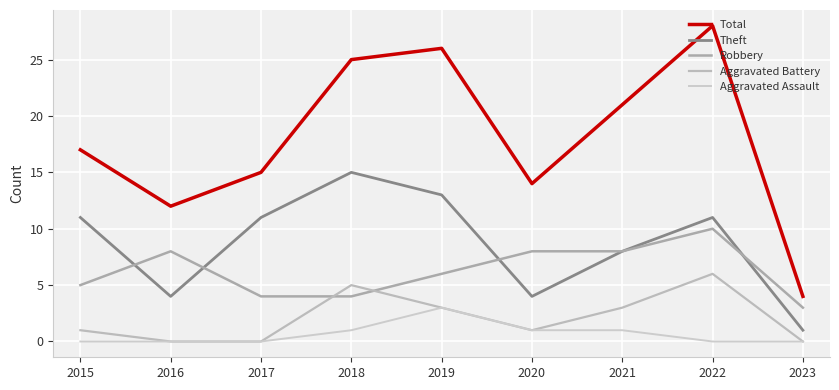

True or false: Aggravated Battery and Aggravated Assault intersect in this chart.

False